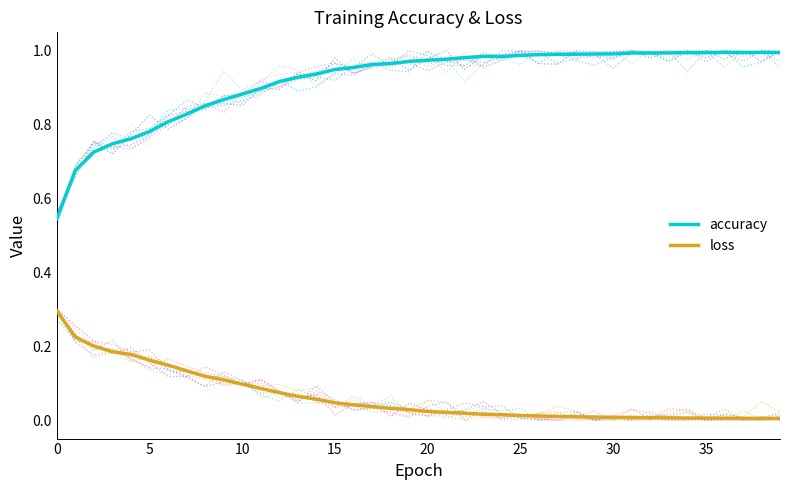

True or false: loss and accuracy cross at least once.

False